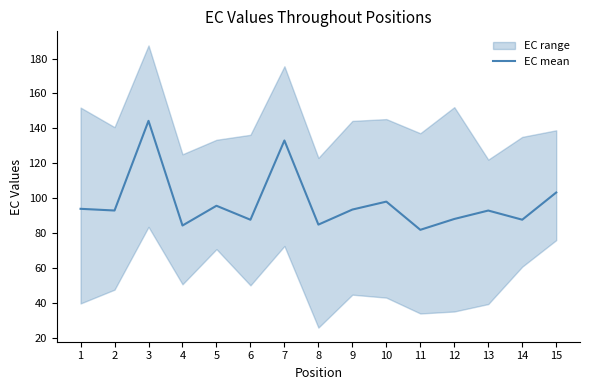

How many points are higher than both their immediate neighbors (excluding endpoints)?

5